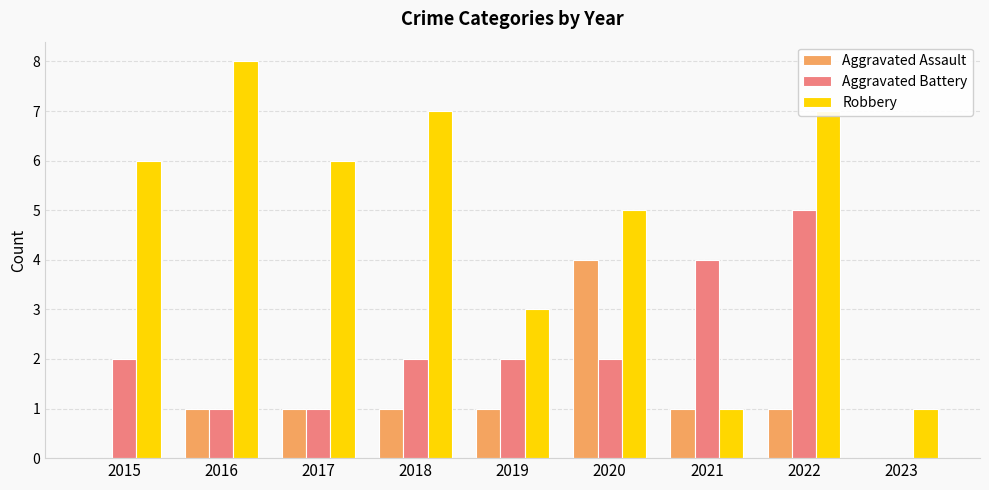

Reading right to left, transcribe all the data shown in this chart.

Aggravated Assault: 0	1	1	4	1	1	1	1	0
Aggravated Battery: 0	5	4	2	2	2	1	1	2
Robbery: 1	7	1	5	3	7	6	8	6